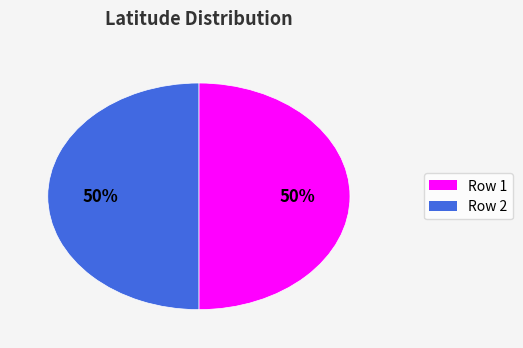

To the nearest percent, what is the average slice percentage?

50%